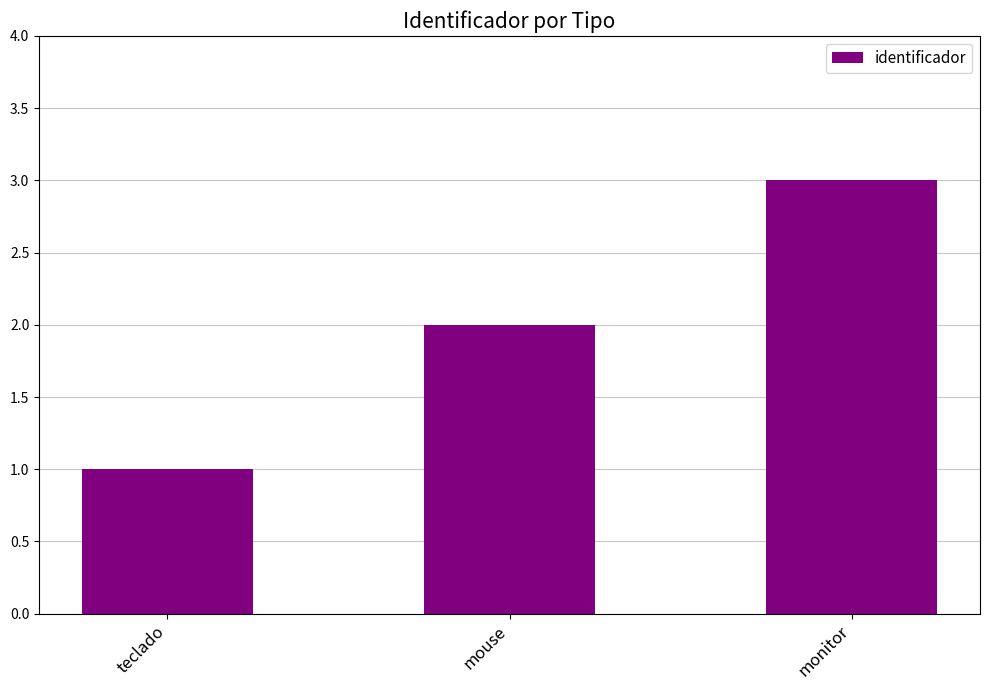

What is the average value?

2